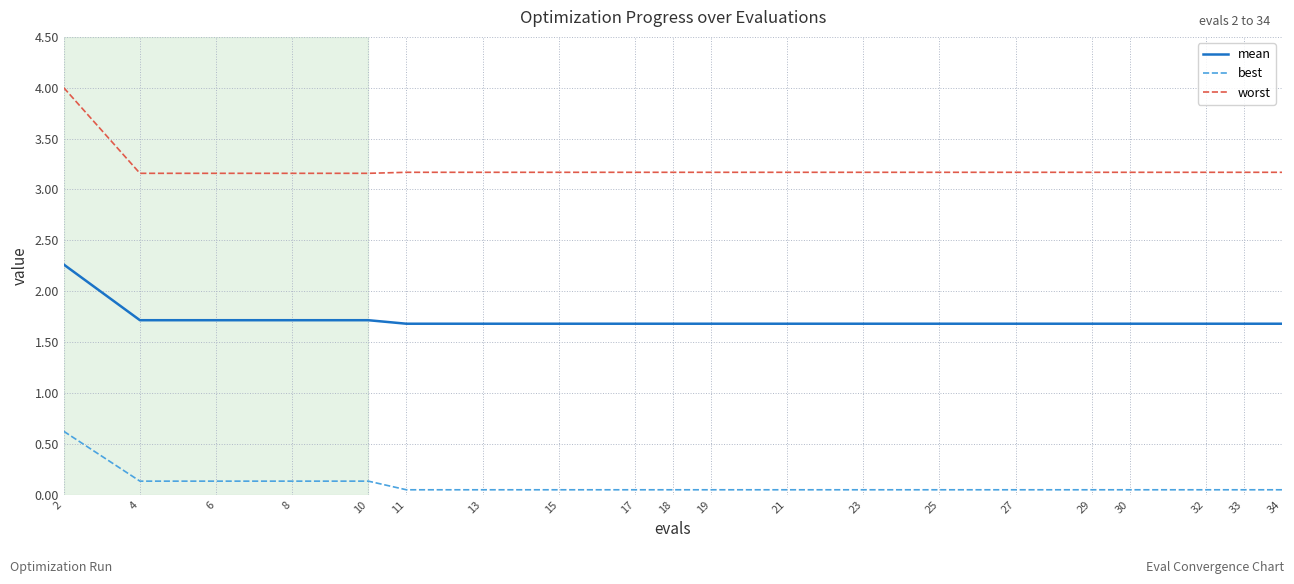

What is the sum of the worst values at 10 and 27?

6.3